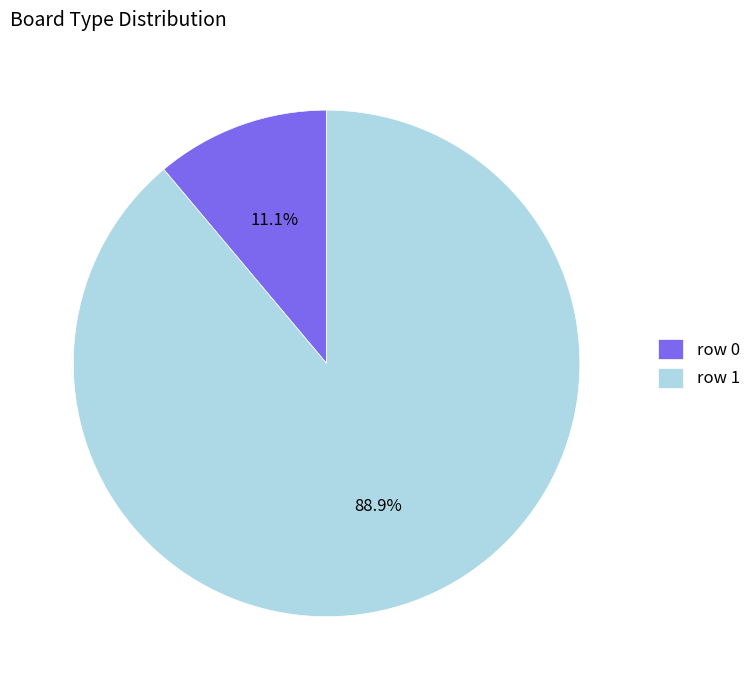

Combined, do row 0 and row 1 account for over 50%?

Yes